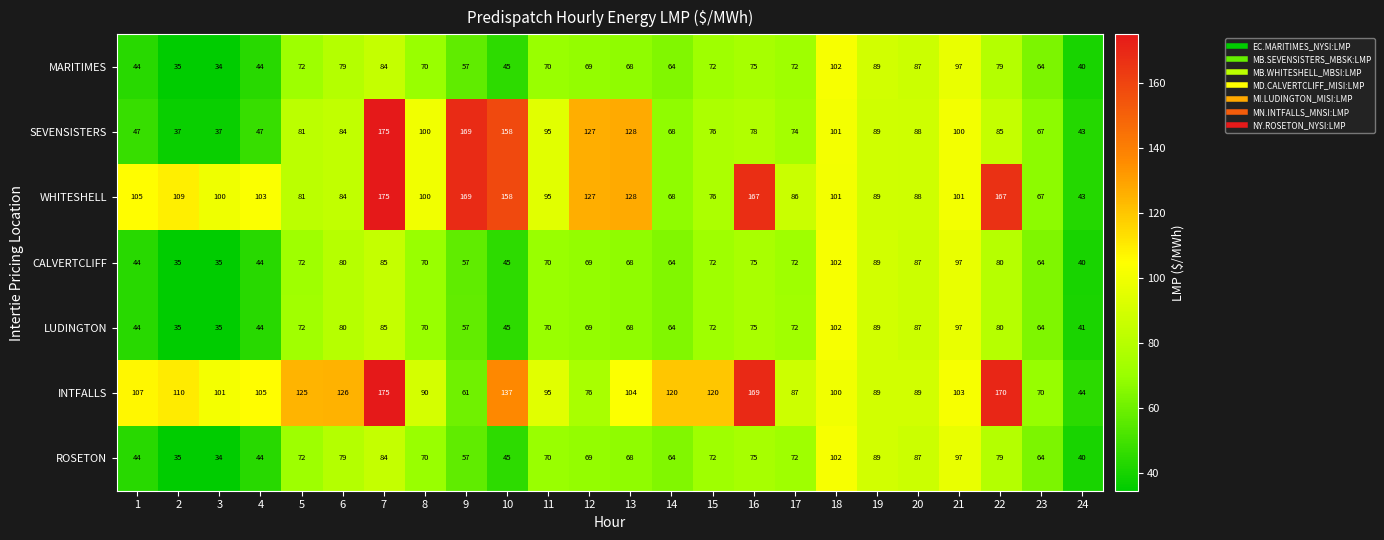

What is the average value of the WHITESHELL series?

108